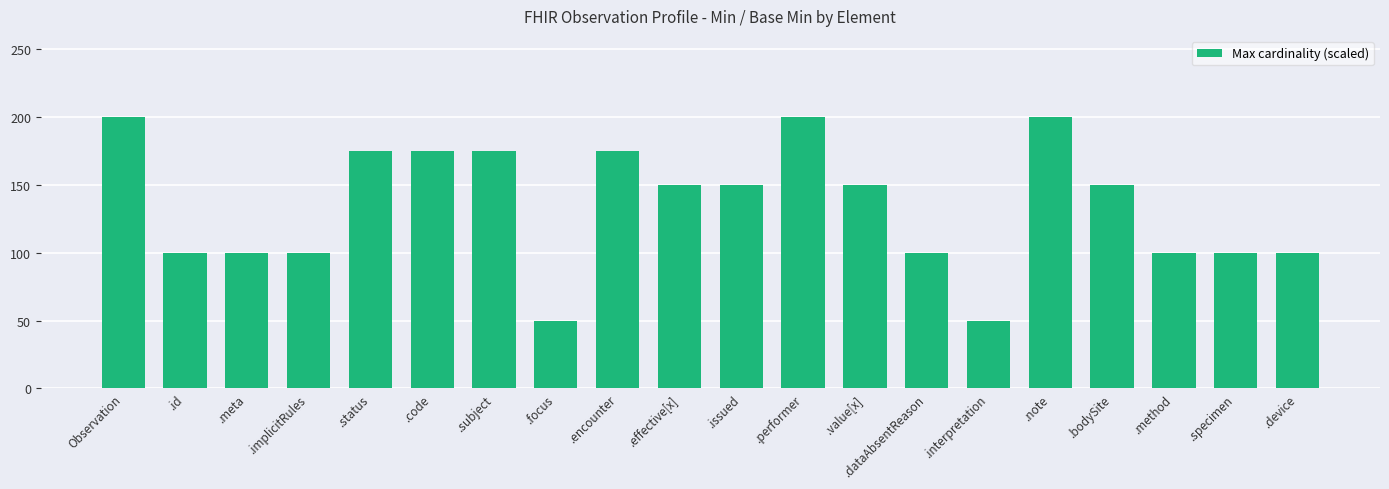

Reading left to right, transcribe all the data shown in this chart.

200	100	100	100	175	175	175	50	175	150	150	200	150	100	50	200	150	100	100	100